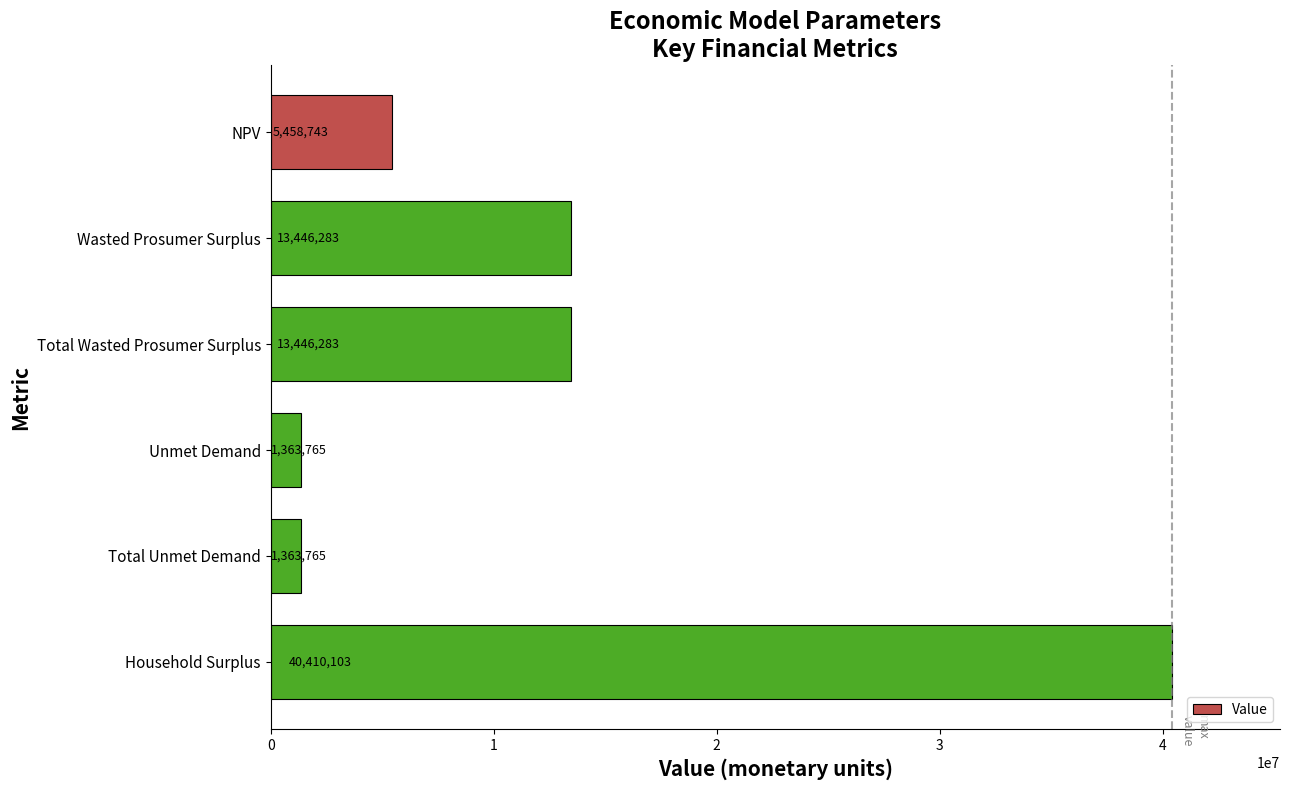

The chart shows a value of 9763433.3 at NPV. True or false?

False